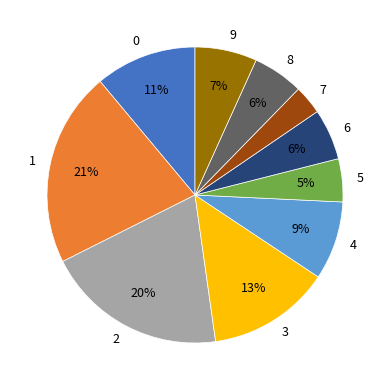

Does 0 represent more than half of the total?

No